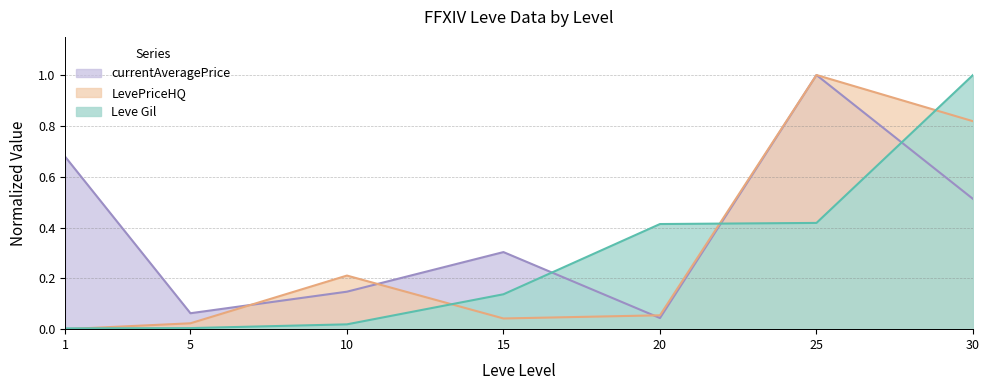

Reading left to right, list all the values displayed in this chart.

Leve Gil: 0.0	0.0	0.0	0.1	0.4	0.4	1.0
currentAveragePrice: 0.7	0.1	0.1	0.3	0.0	1.0	0.5
LevePriceHQ: 0.0	0.0	0.2	0.0	0.1	1.0	0.8